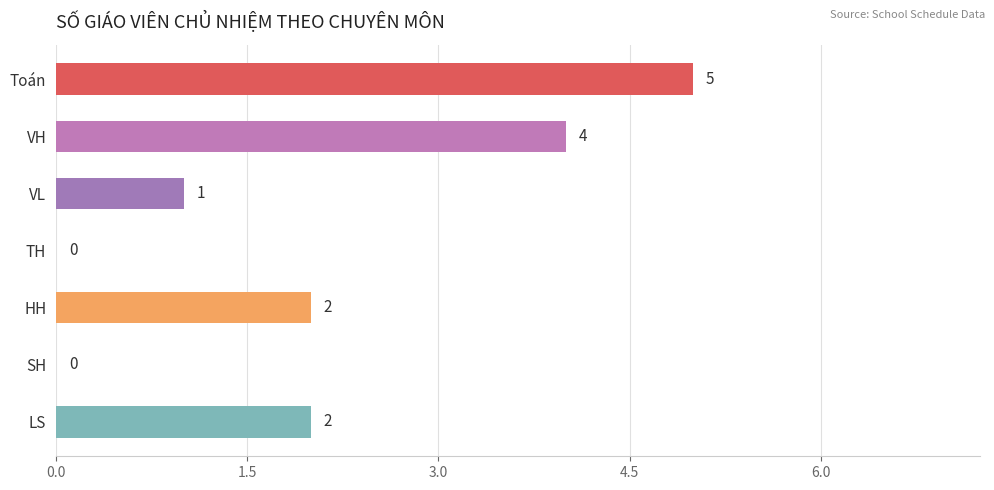

How many positive values are there?

5